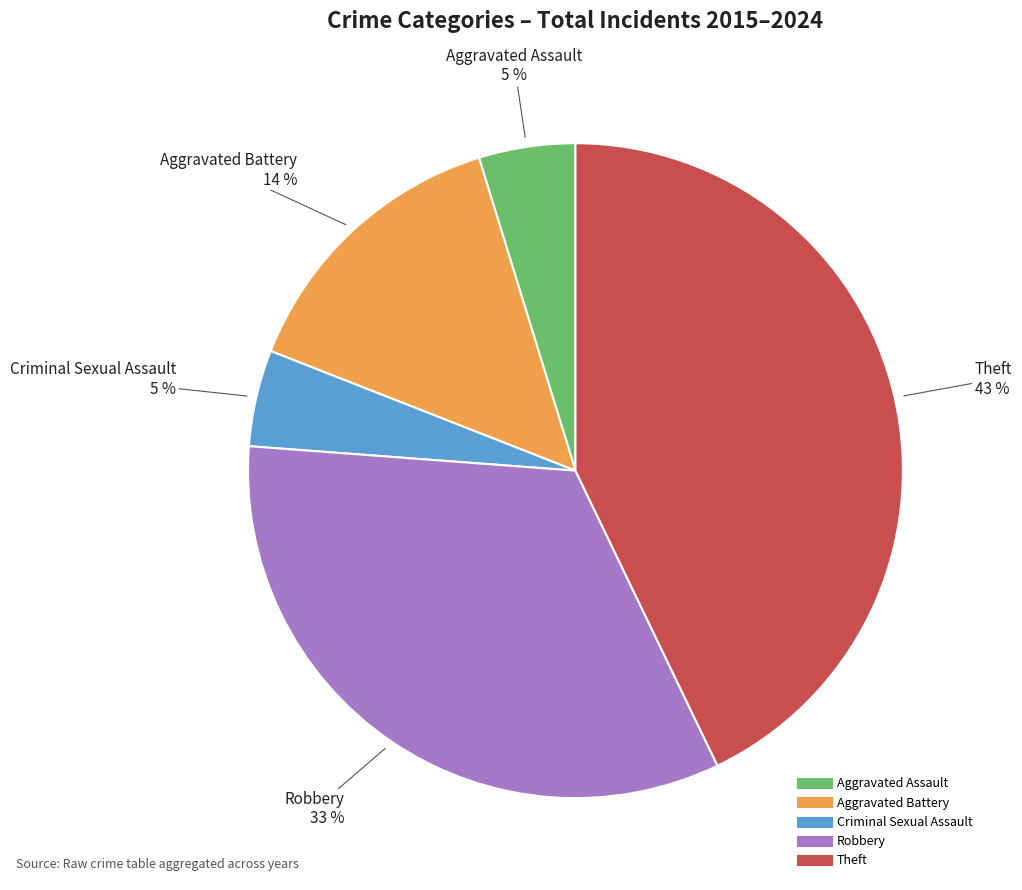

What is the largest slice in the pie chart?

Theft